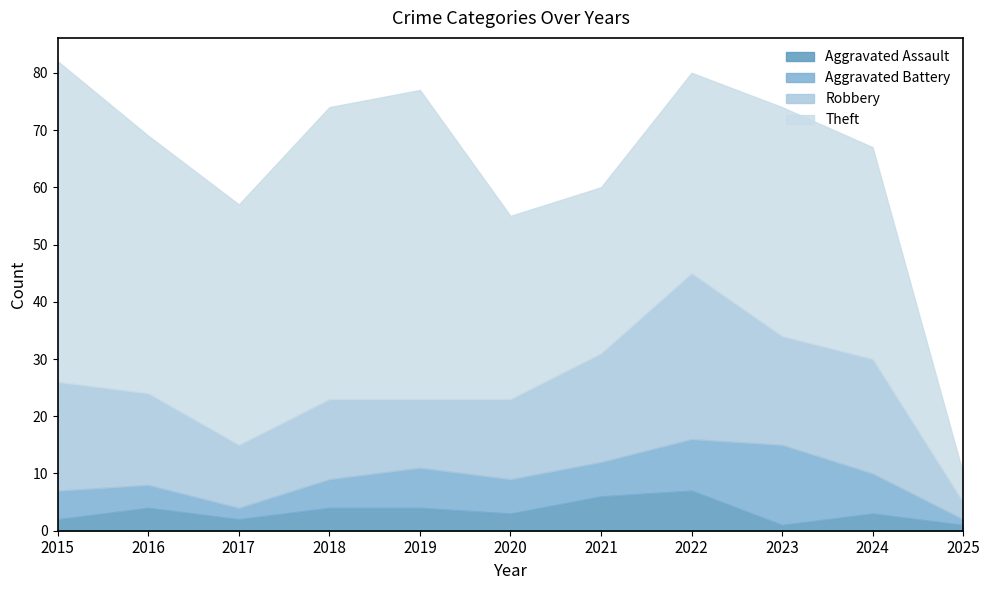

True or false: Robbery has a value of 22 at 2018.

False